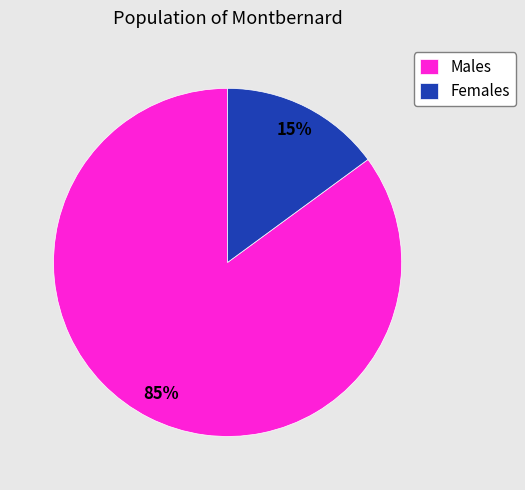

To the nearest percent, what is the average slice percentage?

50%